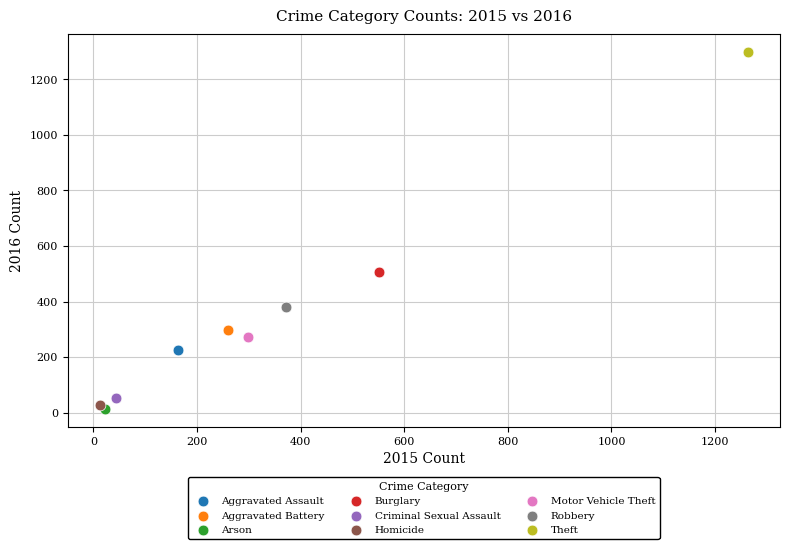

What are all the series names shown in the legend?

Aggravated Assault, Aggravated Battery, Arson, Burglary, Criminal Sexual Assault, Homicide, Motor Vehicle Theft, Robbery, Theft